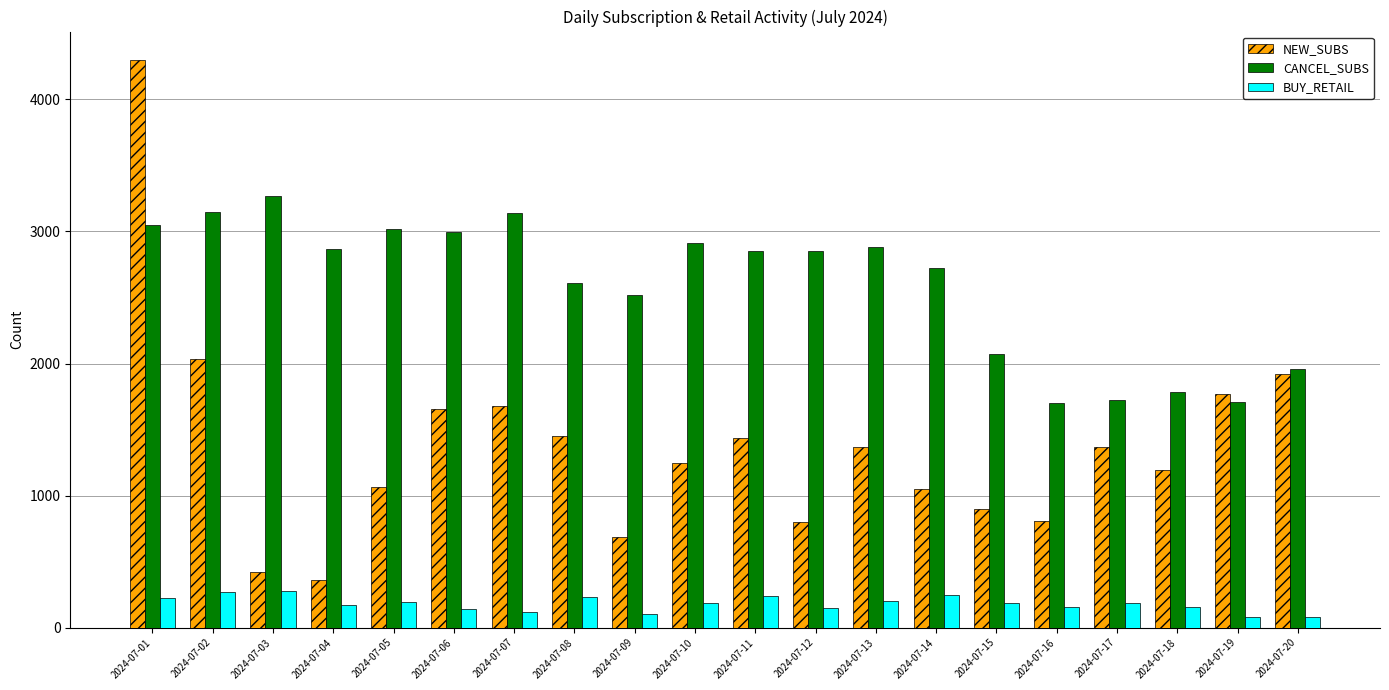

List the series in order of their peak value, highest first.

NEW_SUBS, CANCEL_SUBS, BUY_RETAIL